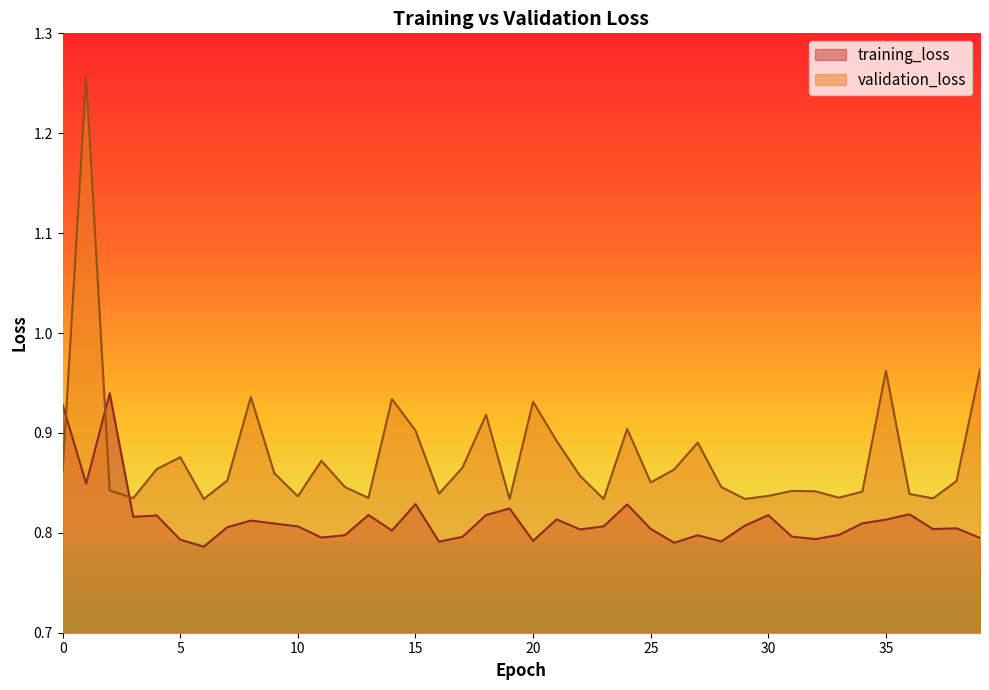

What is the spread (max minus min) of values at 20?

0.1